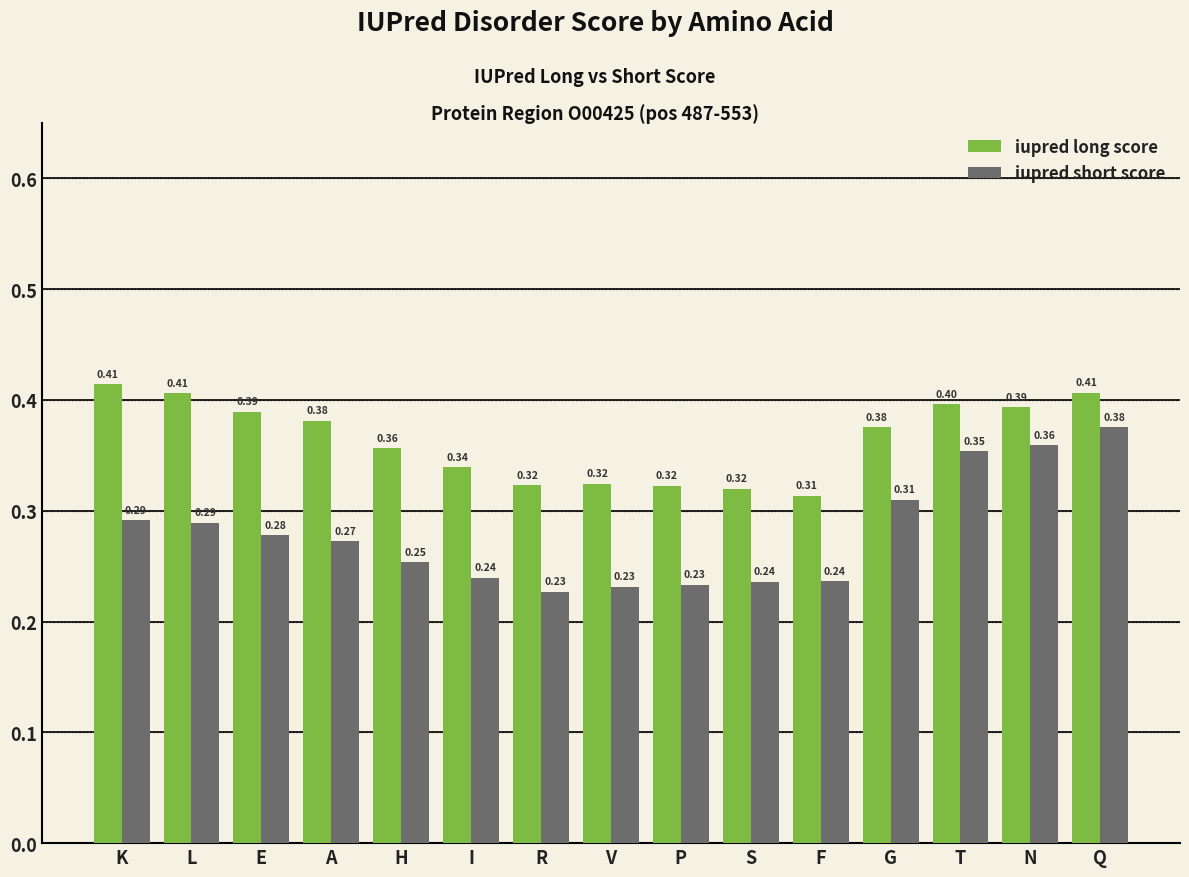

Is the value of iupred short score at I greater than the value of iupred long score at T?

No